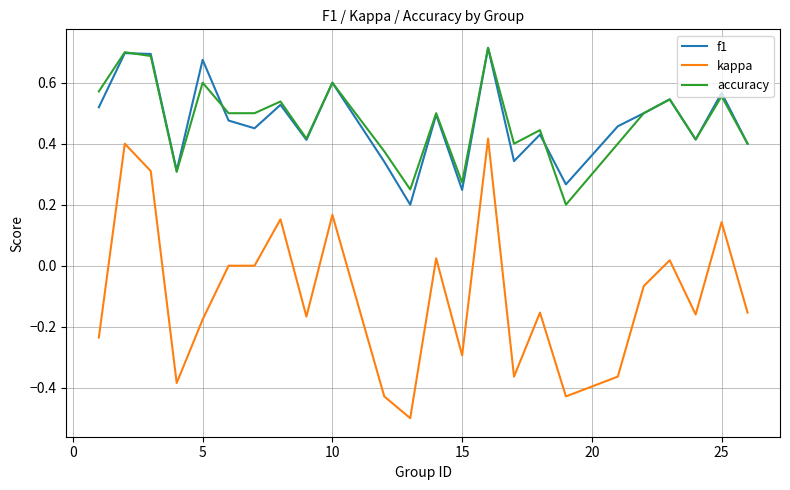

Which series has the largest range (max minus min)?

kappa